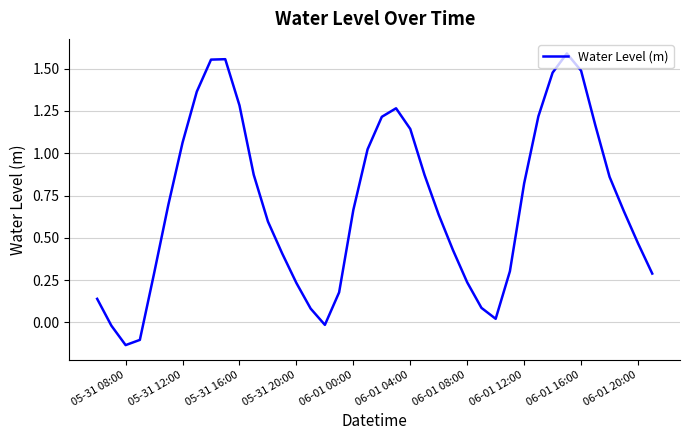

What is the difference between the maximum and minimum values?

1.7